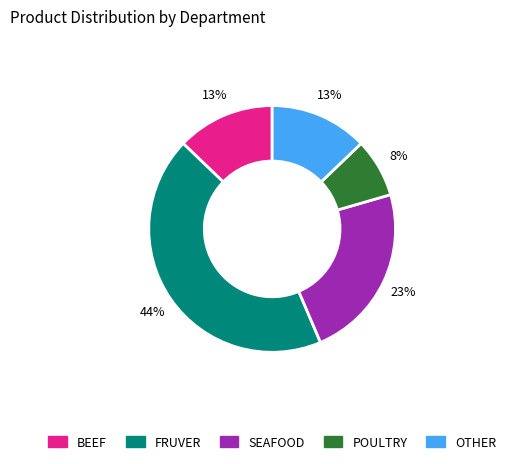

Between SEAFOOD and POULTRY, which is larger?

SEAFOOD